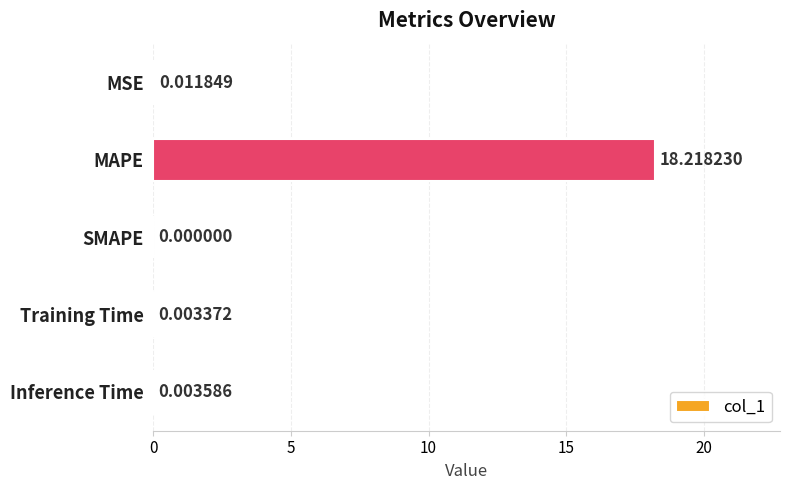

Between Training Time and SMAPE, which is larger?

Training Time